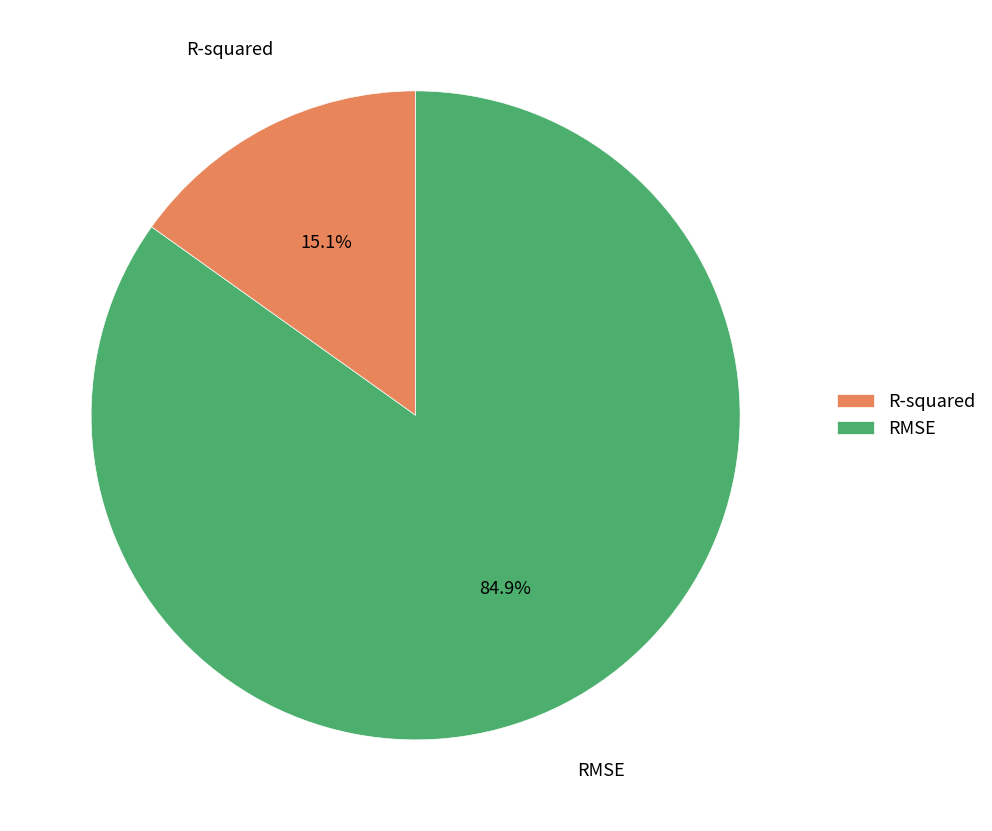

How many slices are in this pie chart?

2